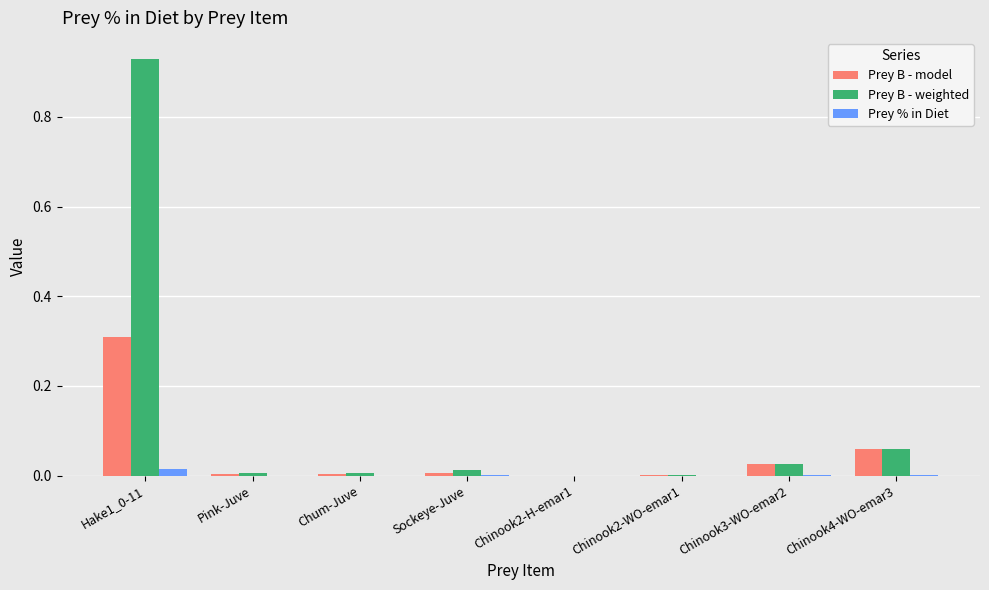

Between Hake1_0-11 and Pink-Juve, which series saw the biggest shift?

Prey B - weighted